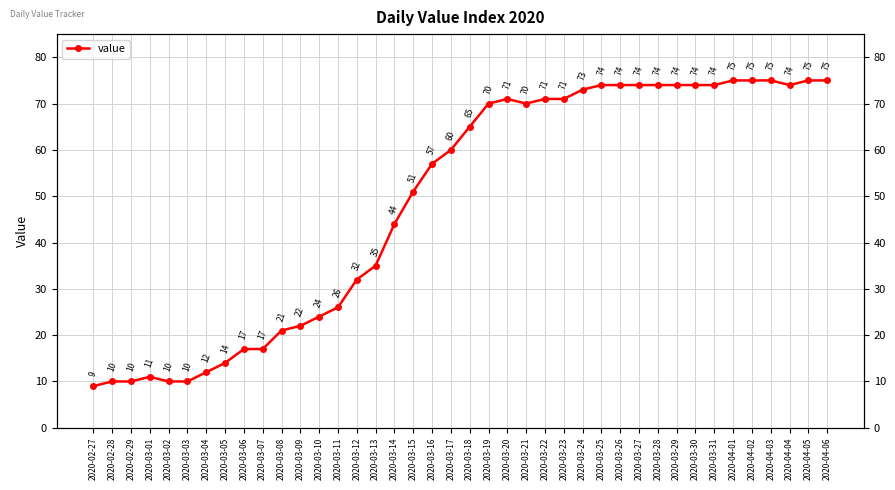

The value at 2020-03-25 is 32. True or false?

False